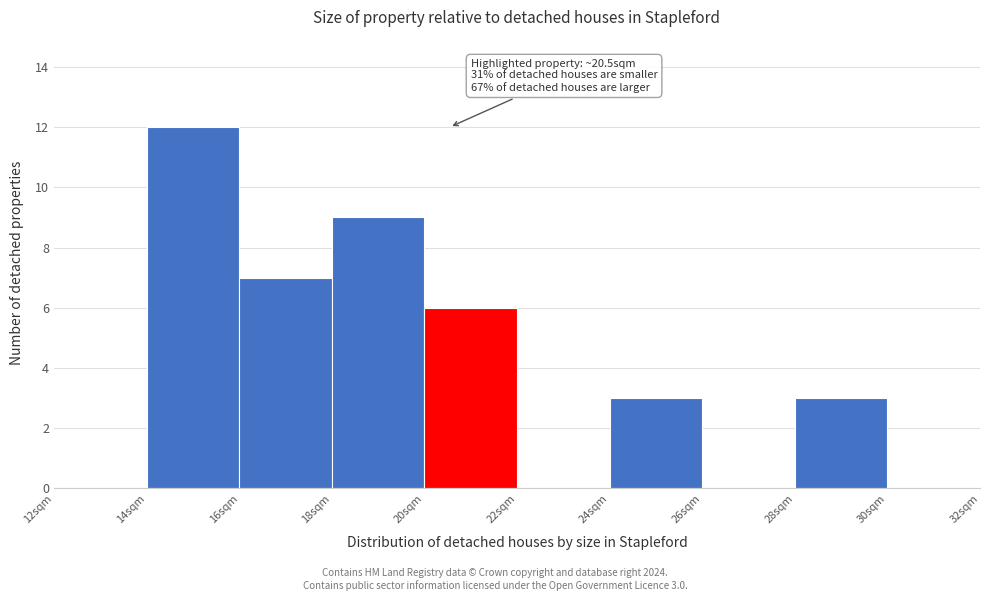

Which range on the x-axis has the tallest bar?

14 to 16